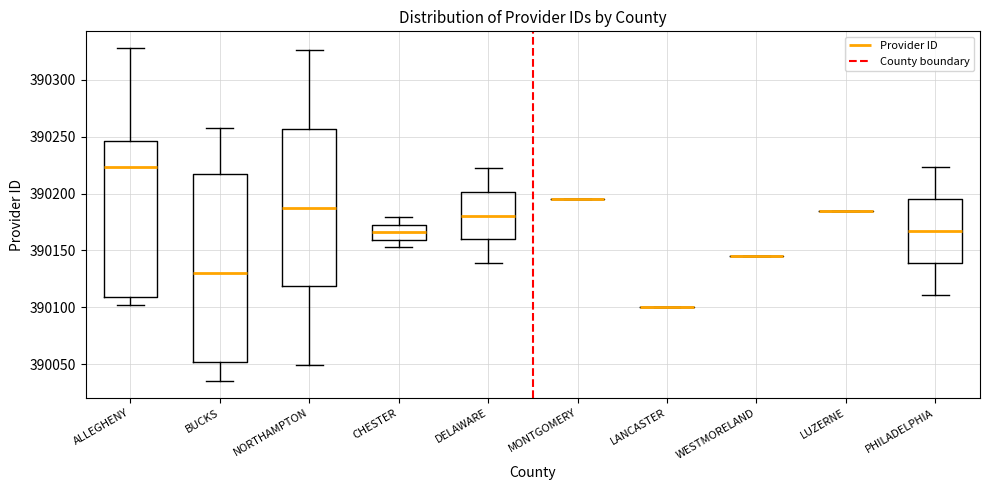

Reading left to right, read every box against the y-axis: the position of its median line, the range the box covers, and the ends of its whiskers. The values are not printed on the chart, so give them approximately, as read against the axis.

ALLEGHENY: median 390225, box 390110 to 390245, whiskers 390100 to 390330
BUCKS: median 390130, box 390050 to 390215, whiskers 390035 to 390260
NORTHAMPTON: median 390190, box 390120 to 390255, whiskers 390050 to 390325
CHESTER: median 390165, box 390160 to 390175, whiskers 390155 to 390180
DELAWARE: median 390180, box 390160 to 390200, whiskers 390140 to 390220
MONTGOMERY: box collapsed to a line at 390195, whiskers 390195 to 390195
LANCASTER: box collapsed to a line at 390100, whiskers 390100 to 390100
WESTMORELAND: box collapsed to a line at 390145, whiskers 390145 to 390145
LUZERNE: box collapsed to a line at 390185, whiskers 390185 to 390185
PHILADELPHIA: median 390165, box 390140 to 390195, whiskers 390110 to 390225